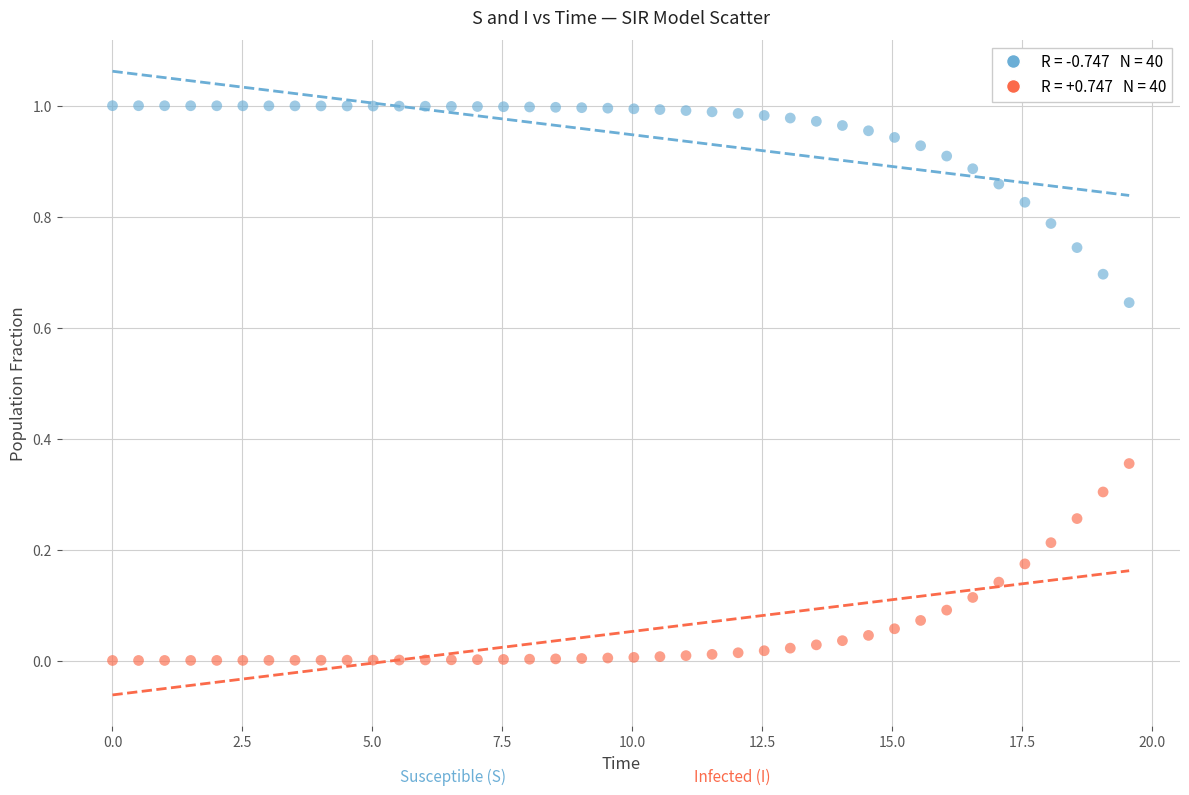

Across all data points, what is the range of X values (max minus min)?

19.6